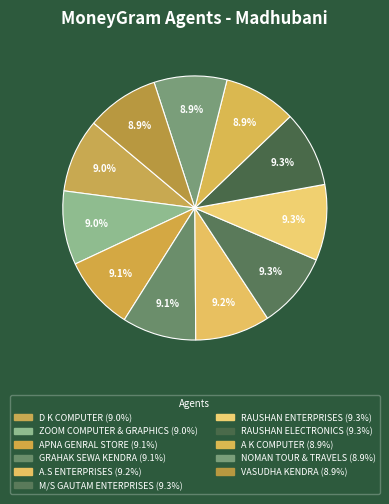

Is there any slice that represents more than half of the pie?

No